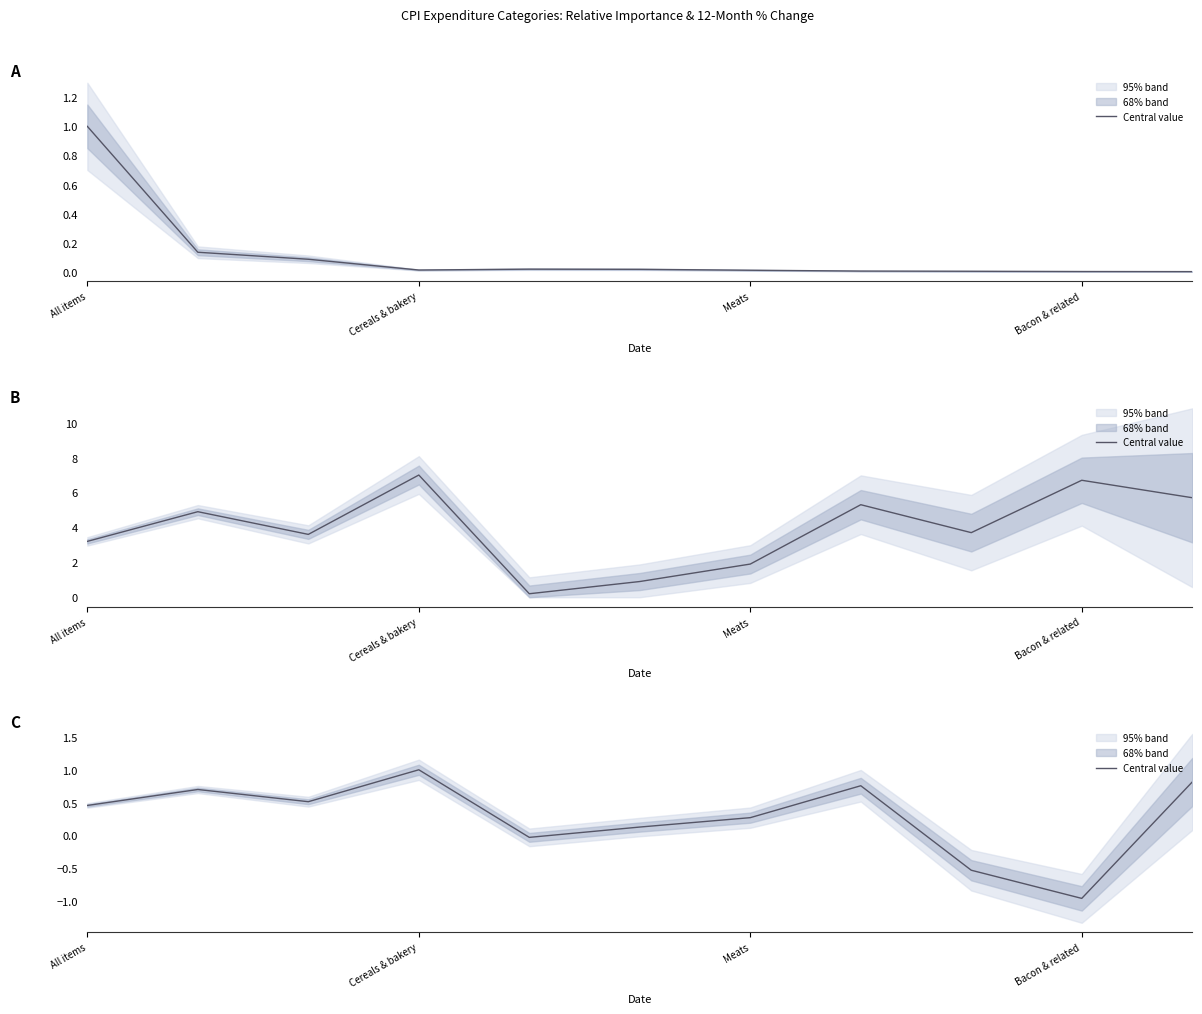

How many data points are above 0?

8